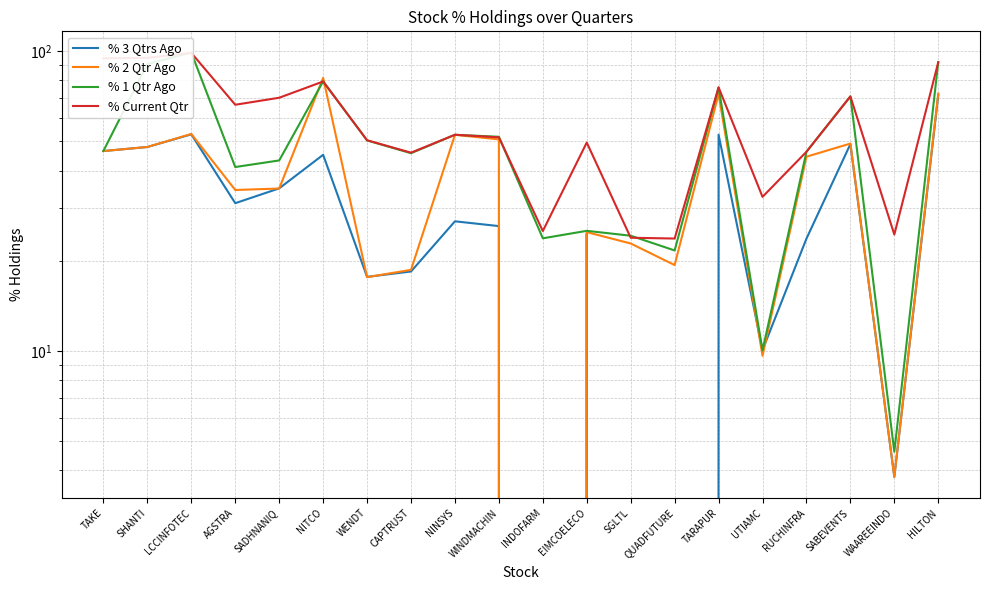

Where is % 3 Qtrs Ago nearest to the value 35?

SADHNANIQ